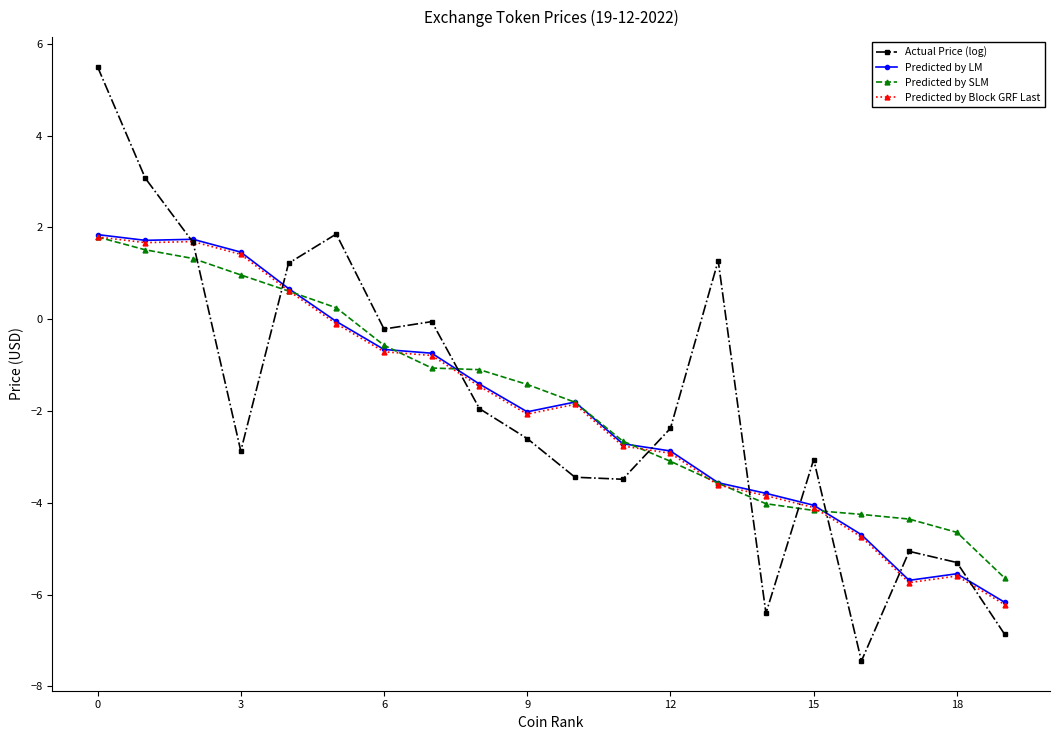

True or false: Actual Price (log) has more than 2 points higher than both neighbors.

True